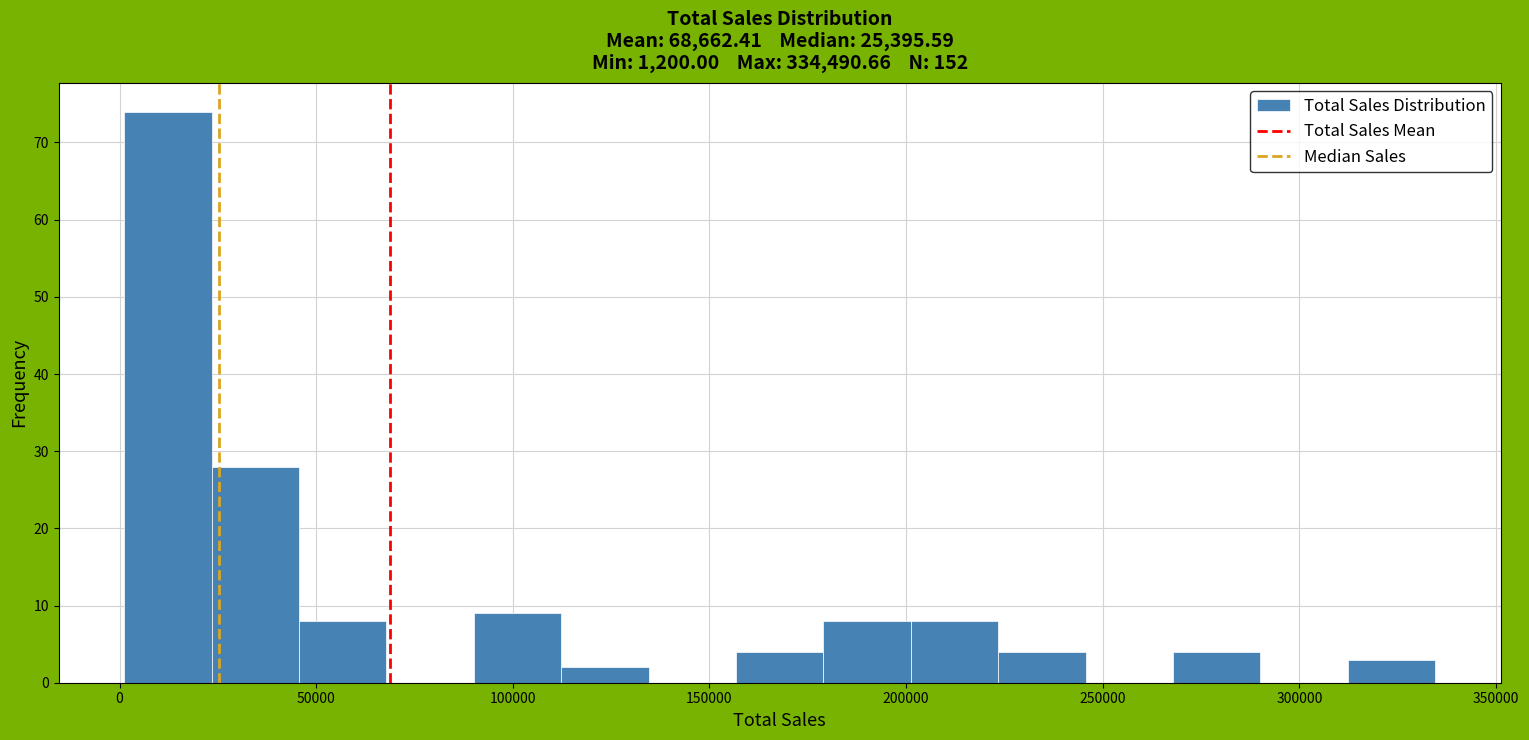

Reading left to right, list every bar in this chart as the range it spans on the x-axis followed by its height. Neither the bar edges nor the heights are printed on the chart, so give them approximately, as read against the axes.

0 to 25000: 74
25000 to 45000: 28
45000 to 70000: 8
70000 to 90000: 0
90000 to 110000: 9
110000 to 135000: 2
135000 to 155000: 0
155000 to 180000: 4
180000 to 200000: 8
200000 to 225000: 8
225000 to 245000: 4
245000 to 270000: 0
270000 to 290000: 4
290000 to 310000: 0
310000 to 335000: 3